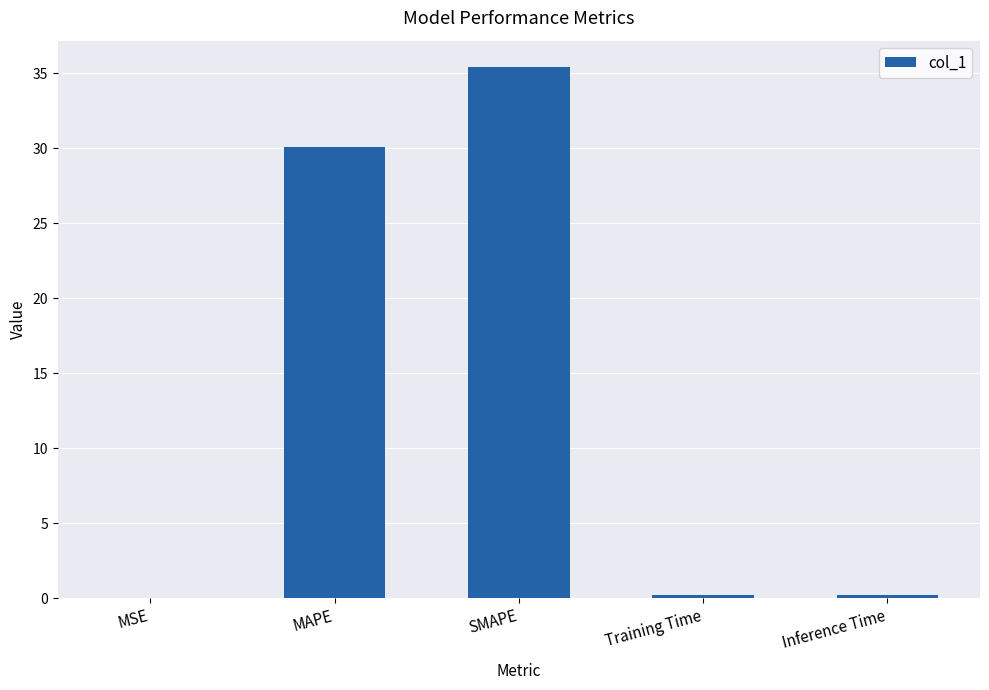

Which has a higher value, MAPE or SMAPE?

SMAPE